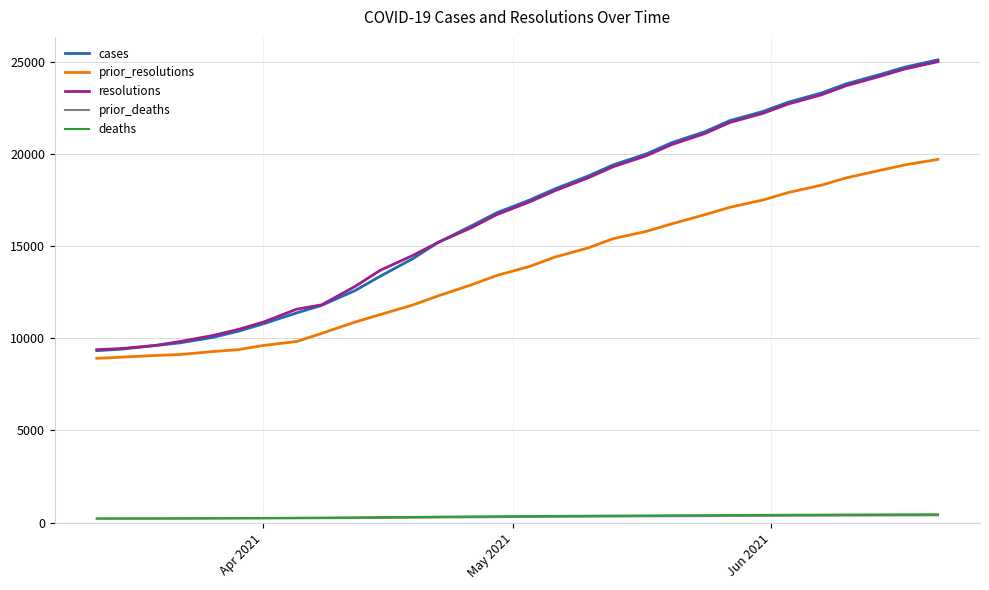

What is the greatest value displayed?

25100